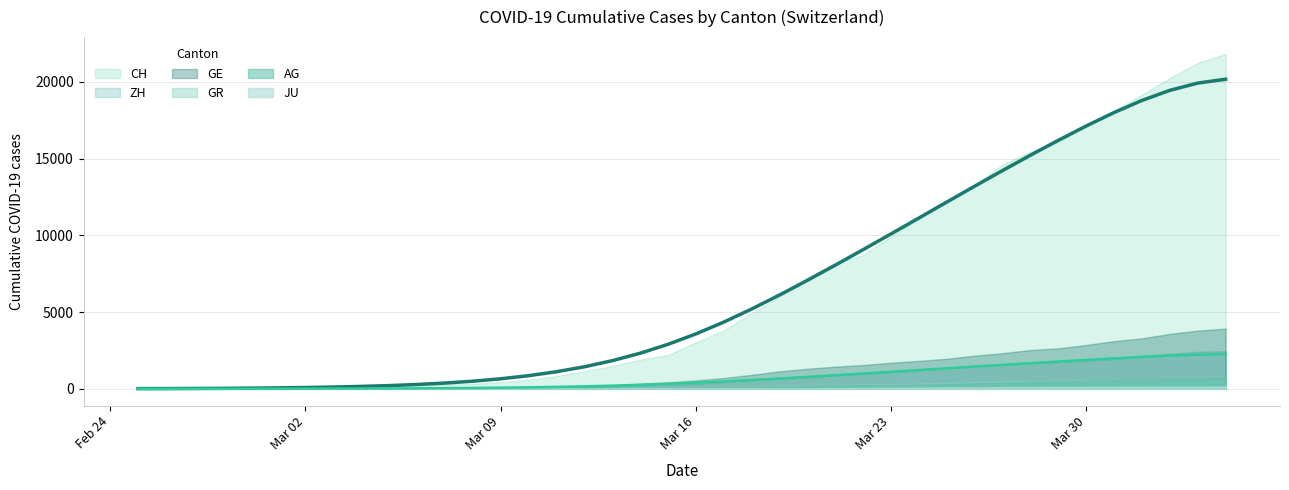

How many values in GE are above zero?

39